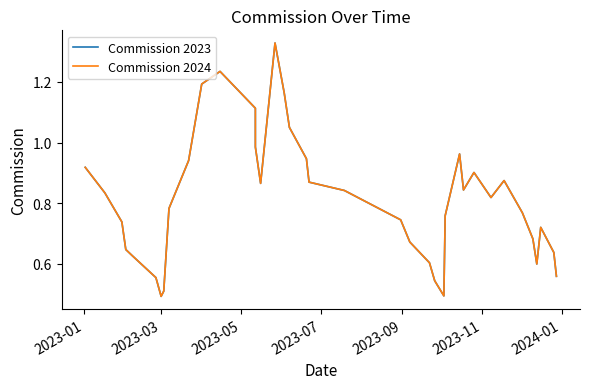

True or false: Commission 2023 and Commission 2024 cross at least once.

False